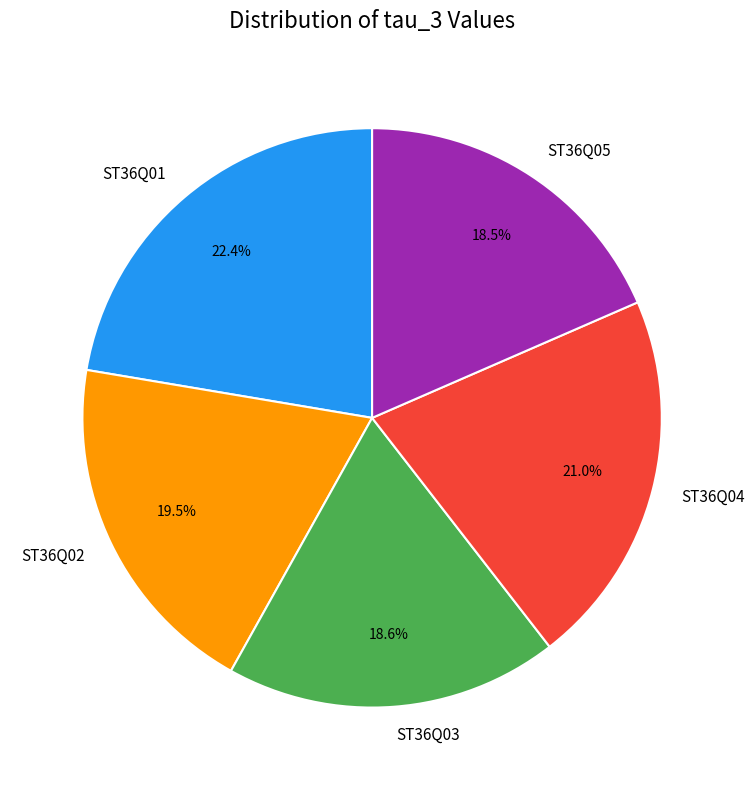

True or false: ST36Q03 accounts for 31% of the total.

False